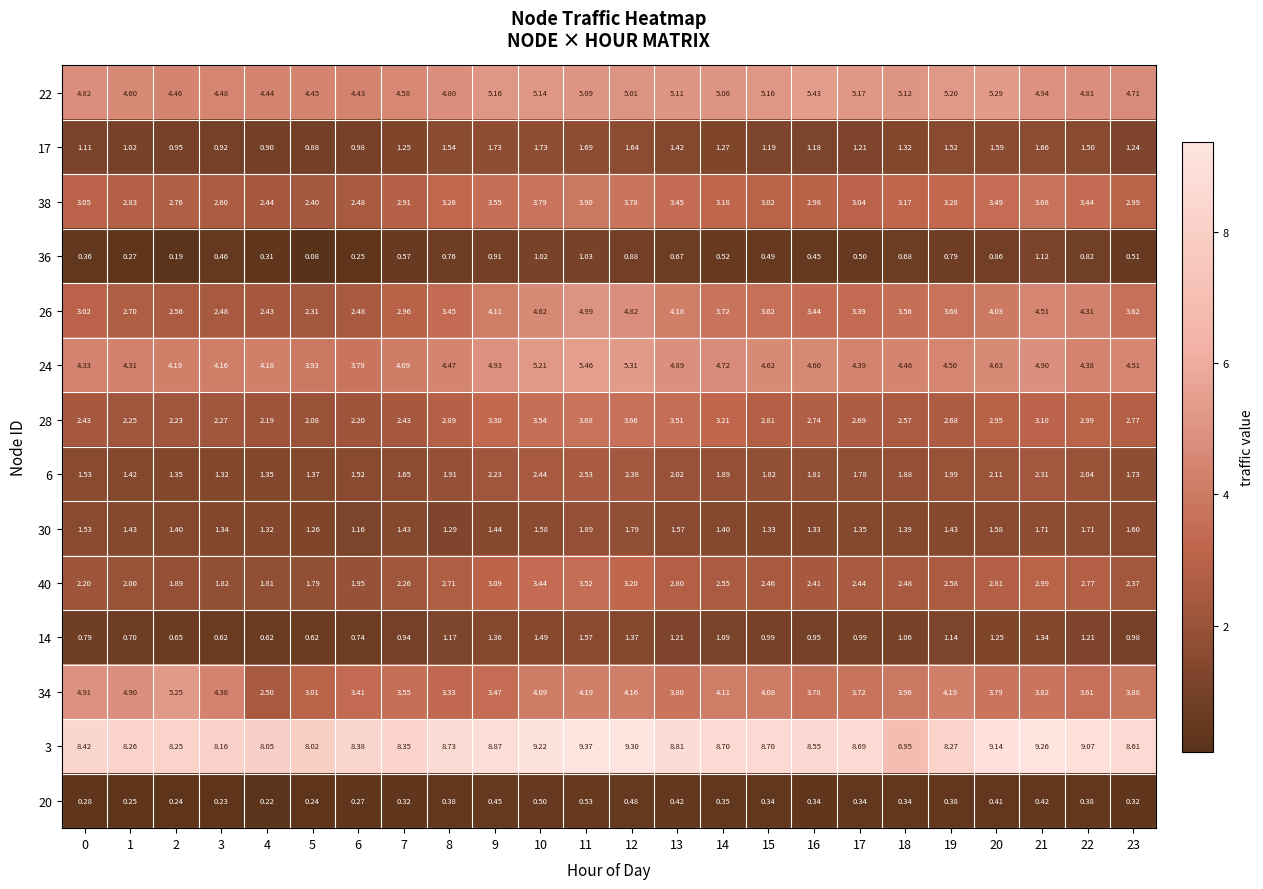

Is the value of 24 at 1 greater than the value of 6 at 21?

Yes